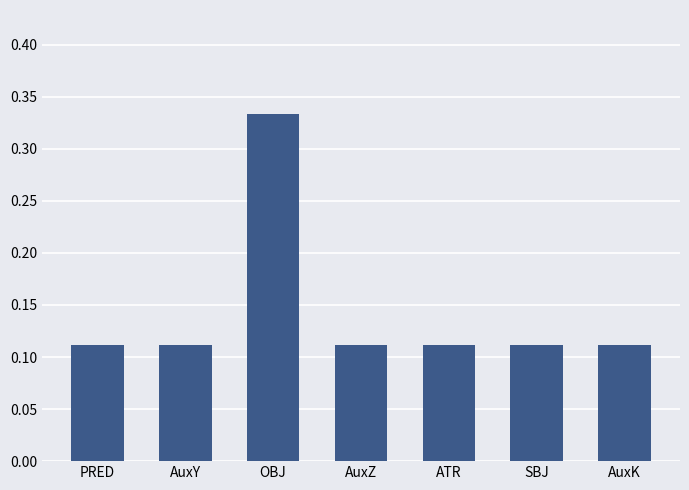

What is the sum of the values at AuxK and OBJ?

0.4